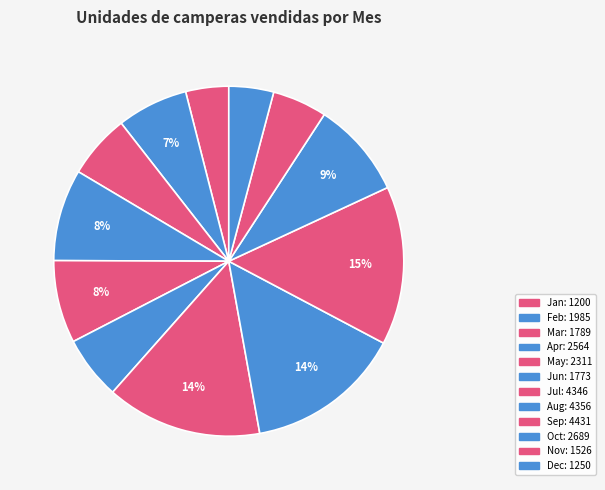

Which category has the biggest portion of the pie?

Sep